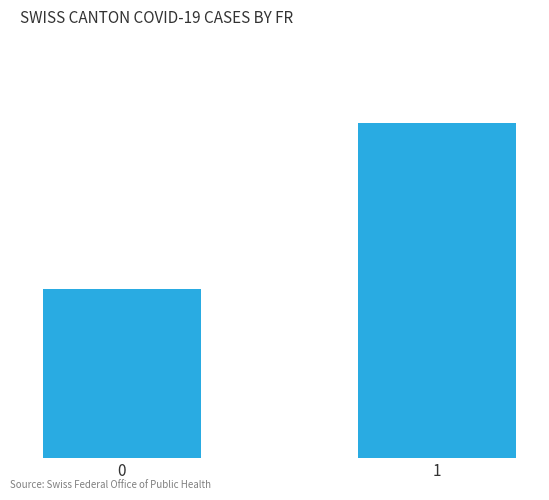

Does the chart contain any negative values?

No